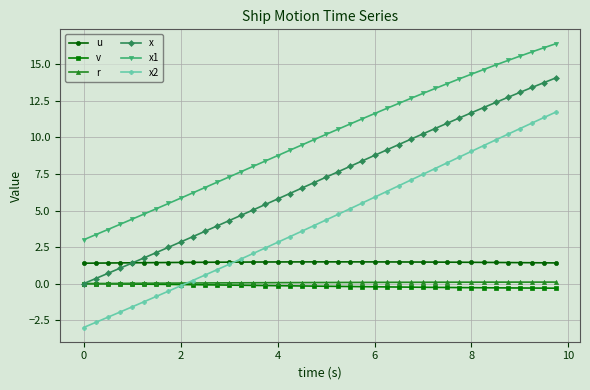

True or false: x1 and x2 intersect in this chart.

False